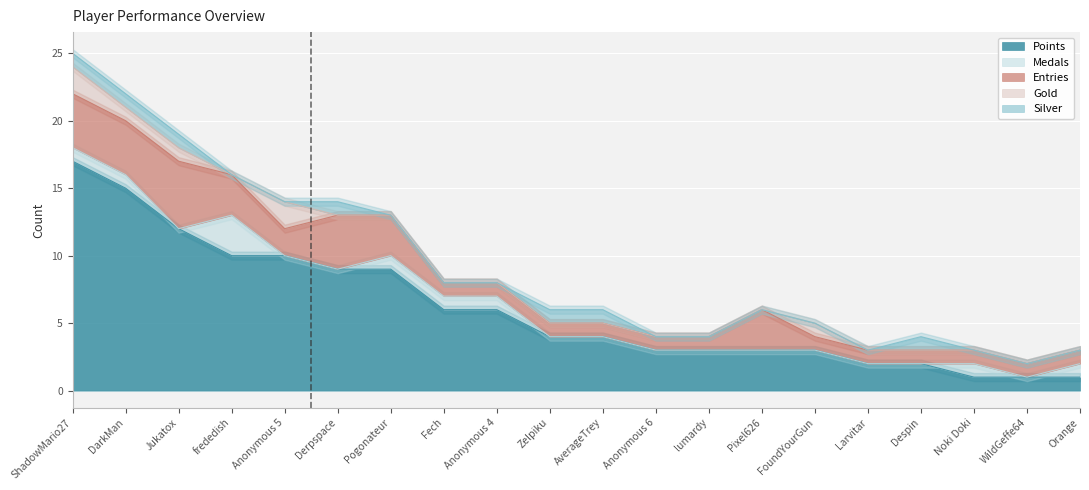

How many values in the Medals series exceed 0?

8